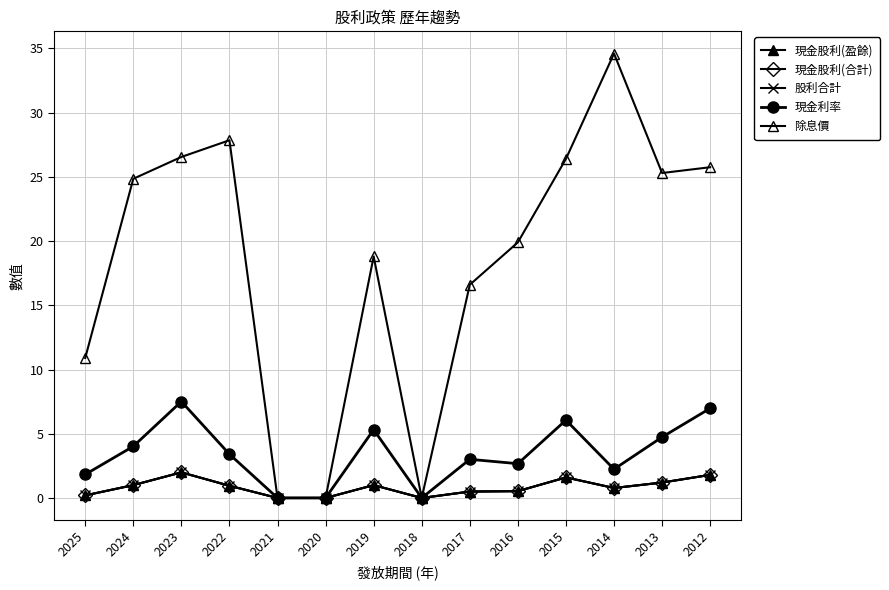

Where is the first local maximum for 除息價?

2022